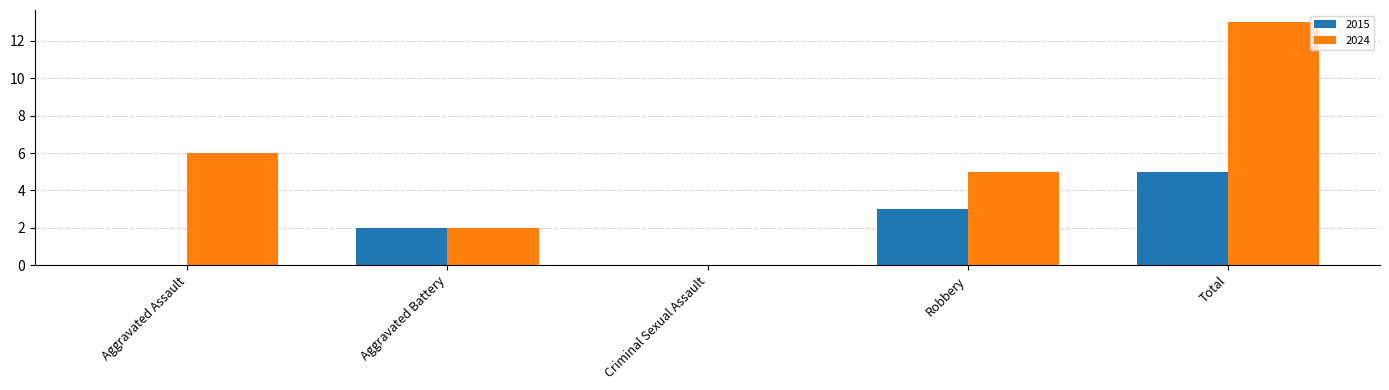

At which category does the chart reach its peak across all series?

Total